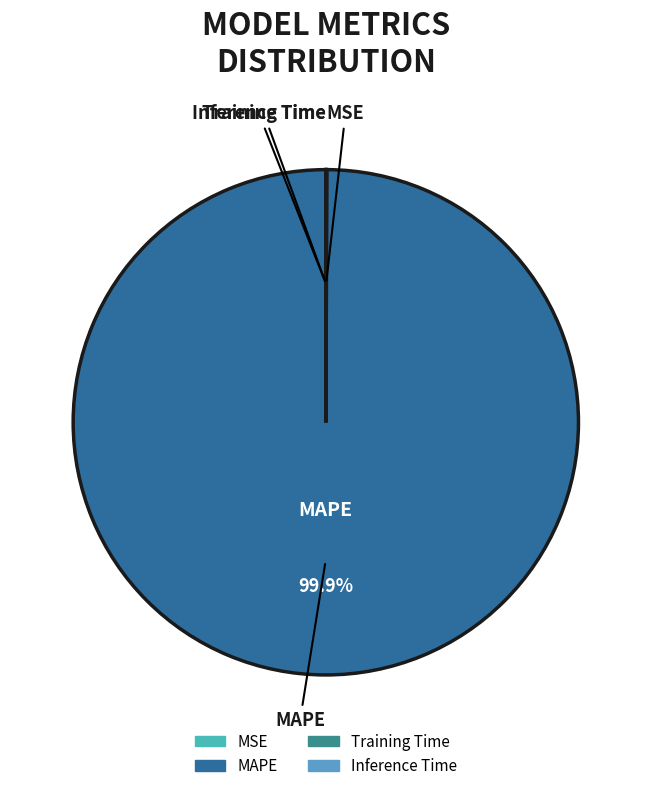

True or false: MAPE accounts for 100% of the total.

True